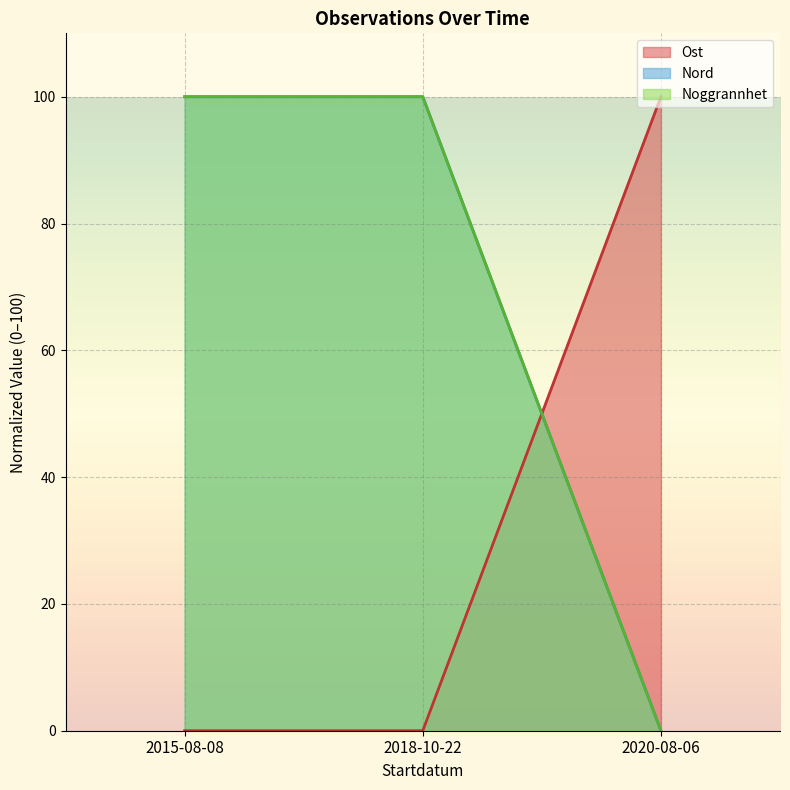

The value of Noggrannhet at 2020-08-06 is 0. True or false?

True